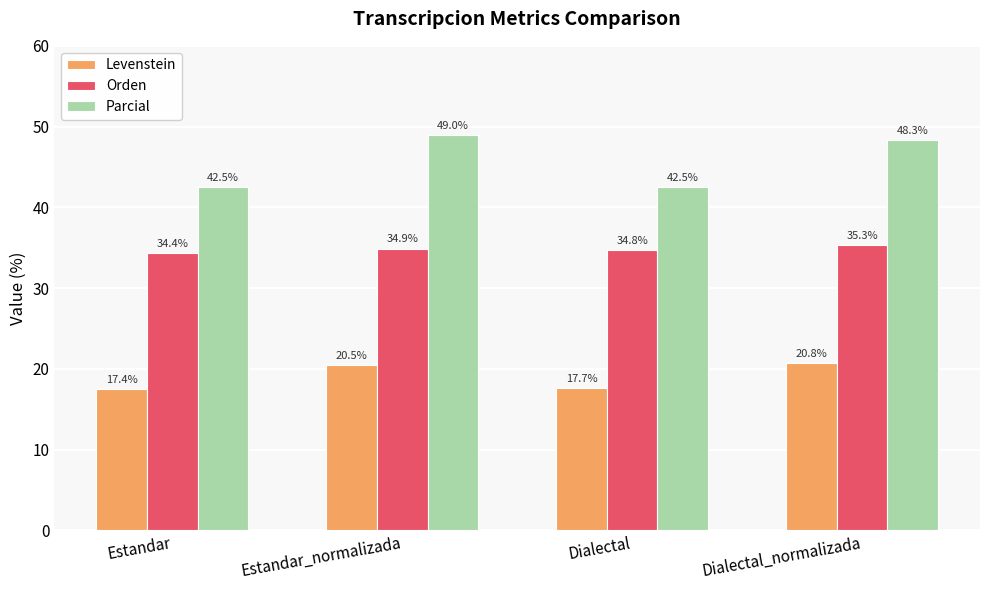

Where does the Parcial series first go above 48?

Estandar_normalizada